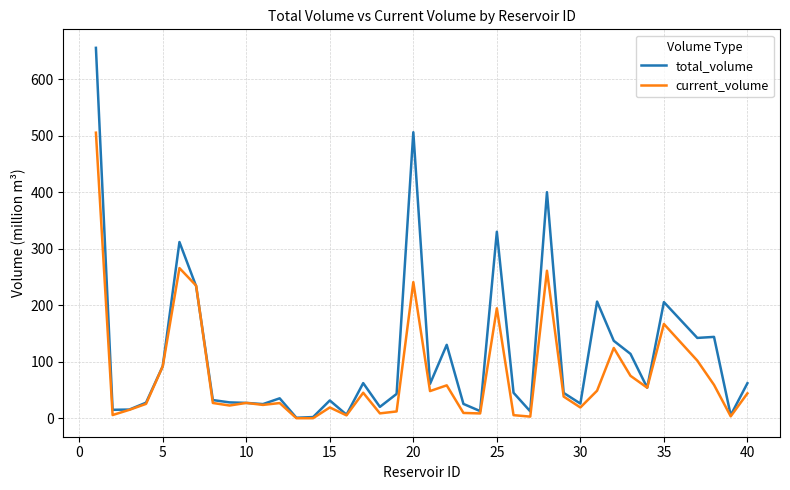

Which series has the largest range (max minus min)?

total_volume